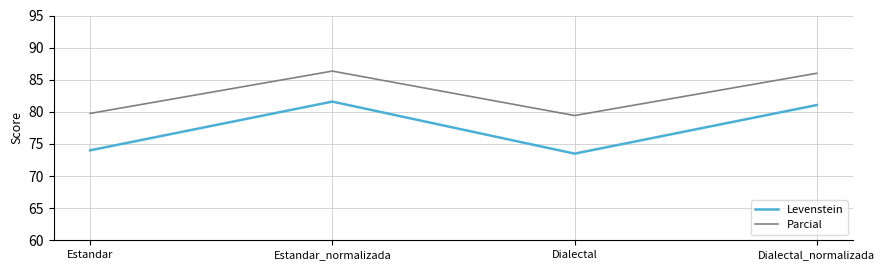

Read the Levenstein value at Estandar.

74.0